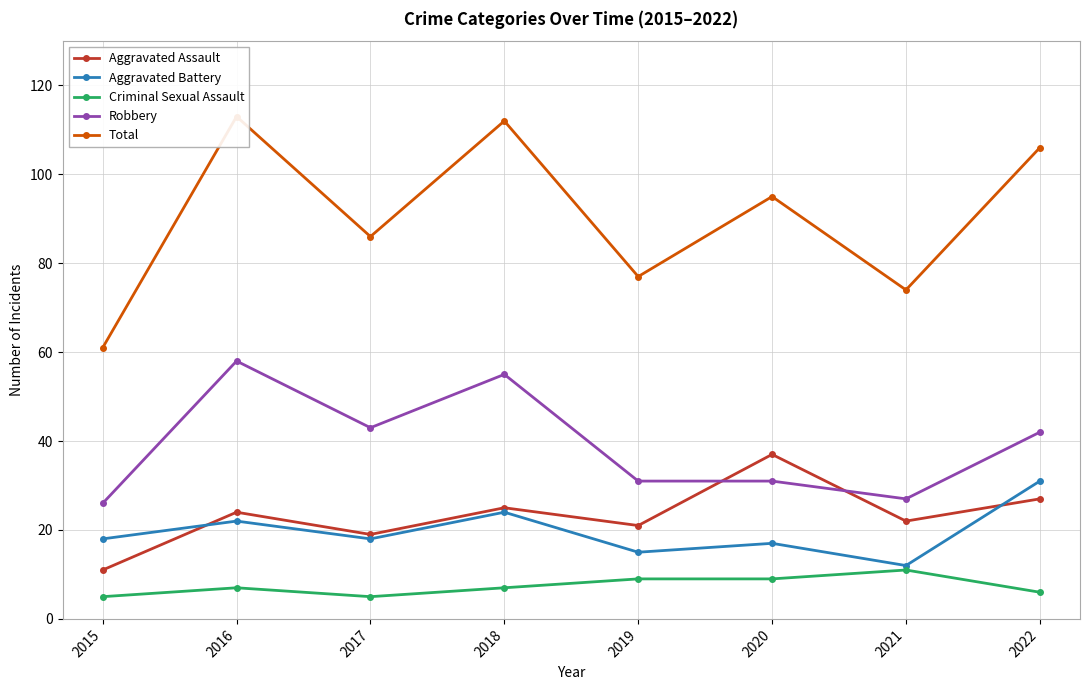

What are all the series names shown in the legend?

Aggravated Assault, Aggravated Battery, Criminal Sexual Assault, Robbery, Total